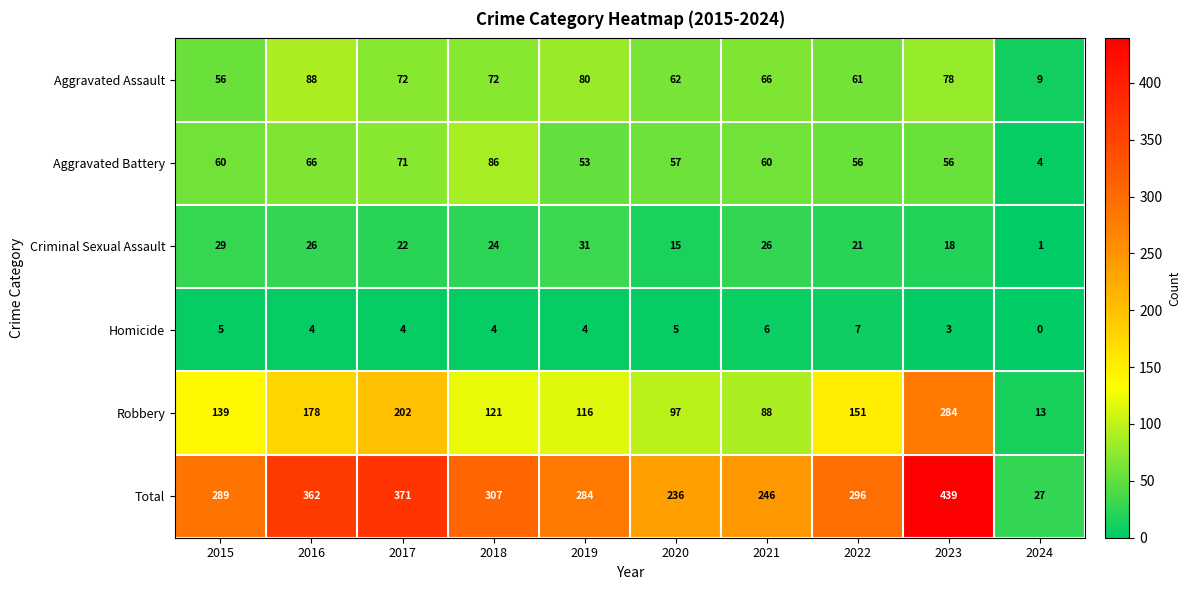

True or false: Robbery has a value of 278 at 2017.

False